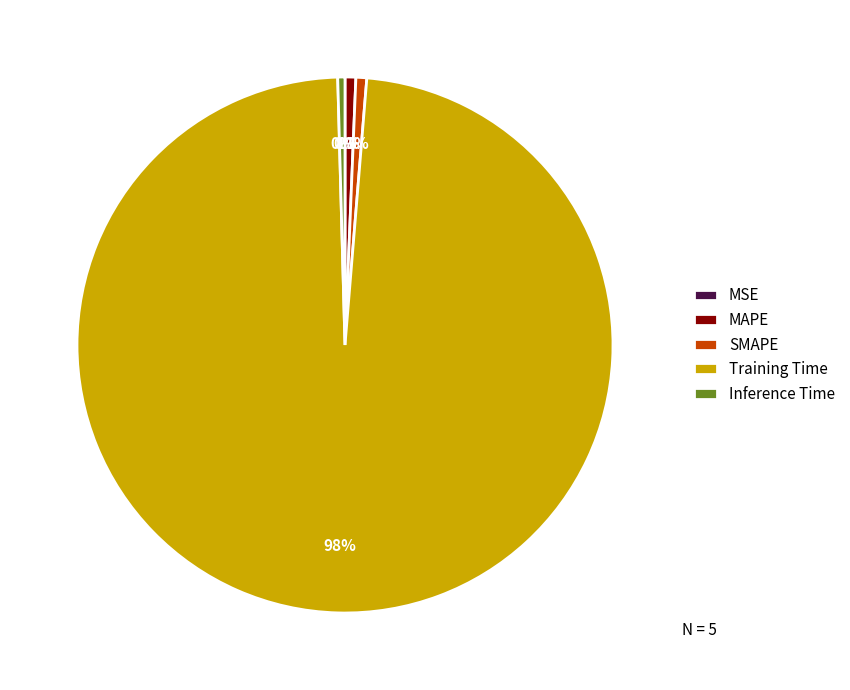

Is there any slice that represents more than half of the pie?

Yes